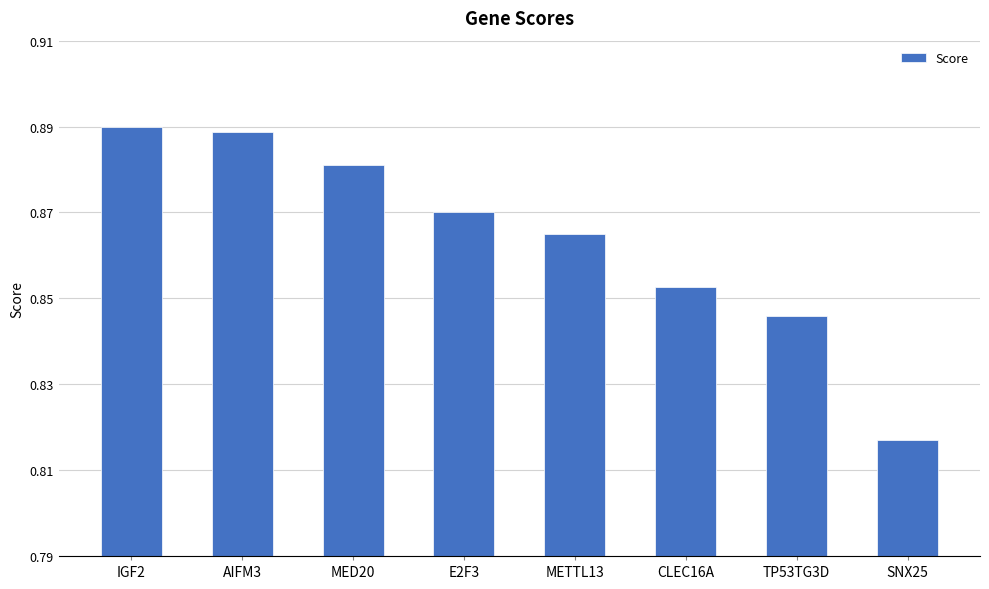

Which category has the lowest value across all series?

SNX25